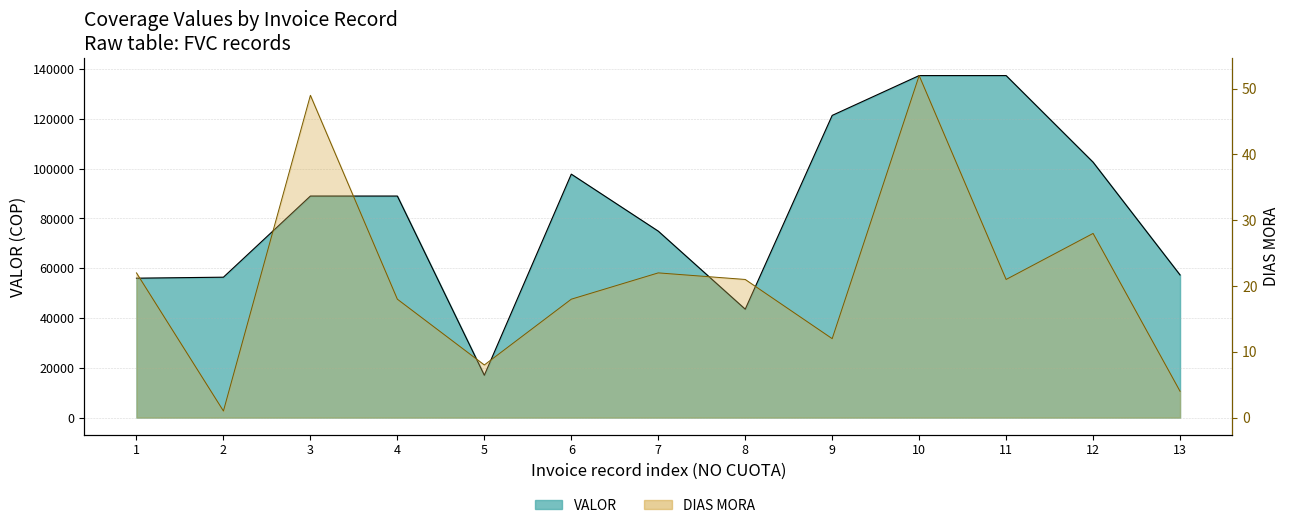

What is the maximum value shown in the chart?

137400